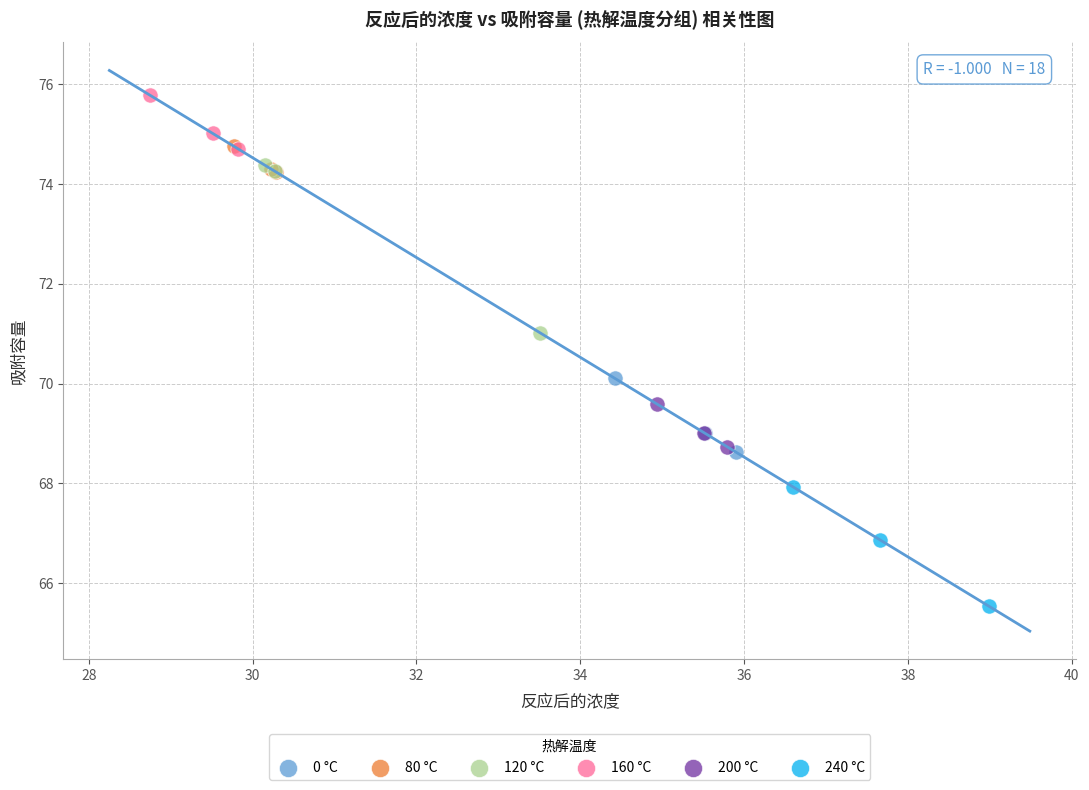

Which series reaches the minimum Y coordinate?

240 °C